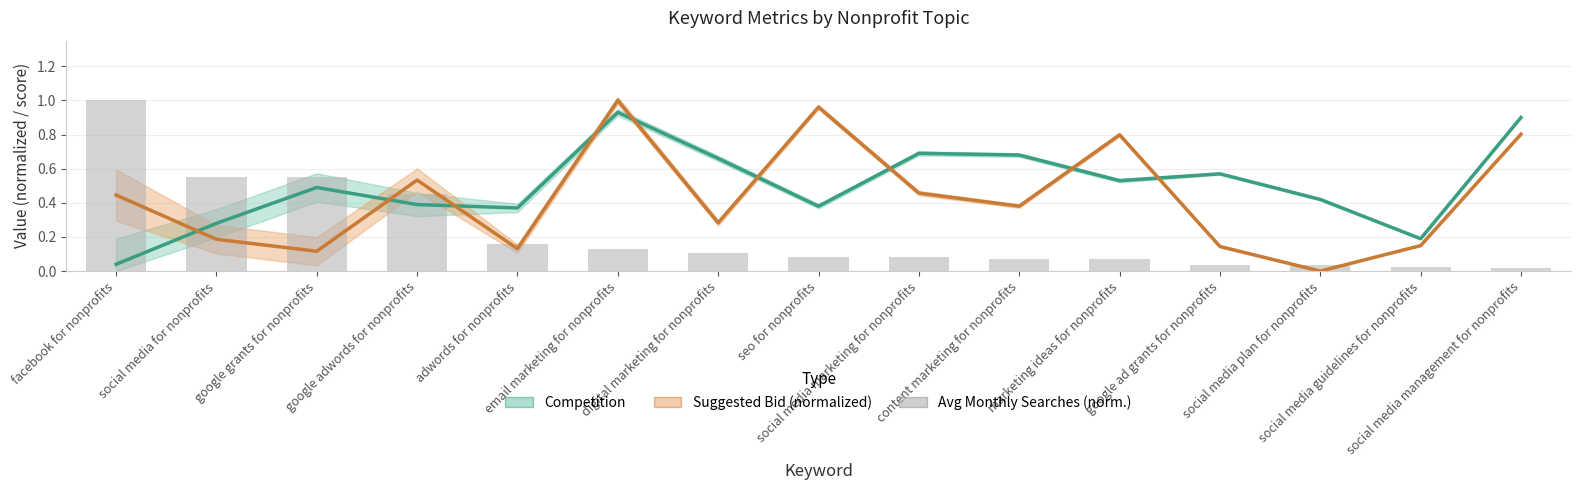

Where is the data nearest to the value 0?

social media management for nonprofits